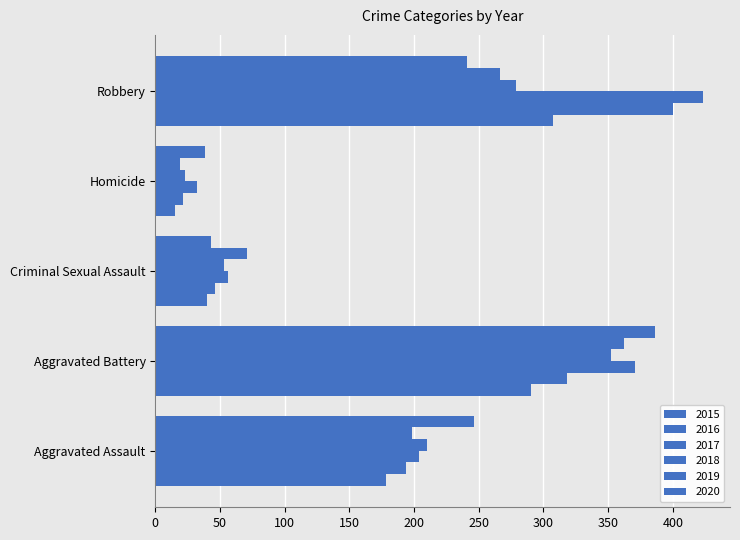

How many values in the 2015 series are below 178?

2